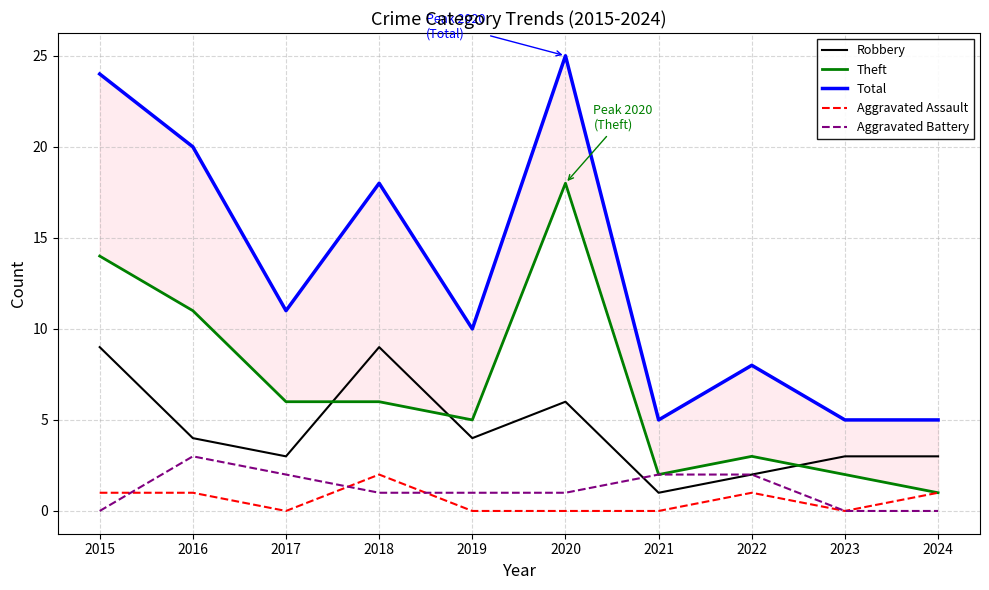

Does the chart have visible grid lines?

Yes